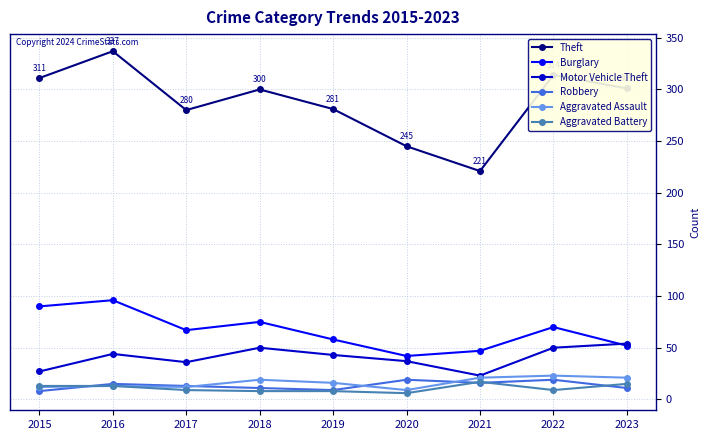

What is the sum of all Aggravated Assault values?

146